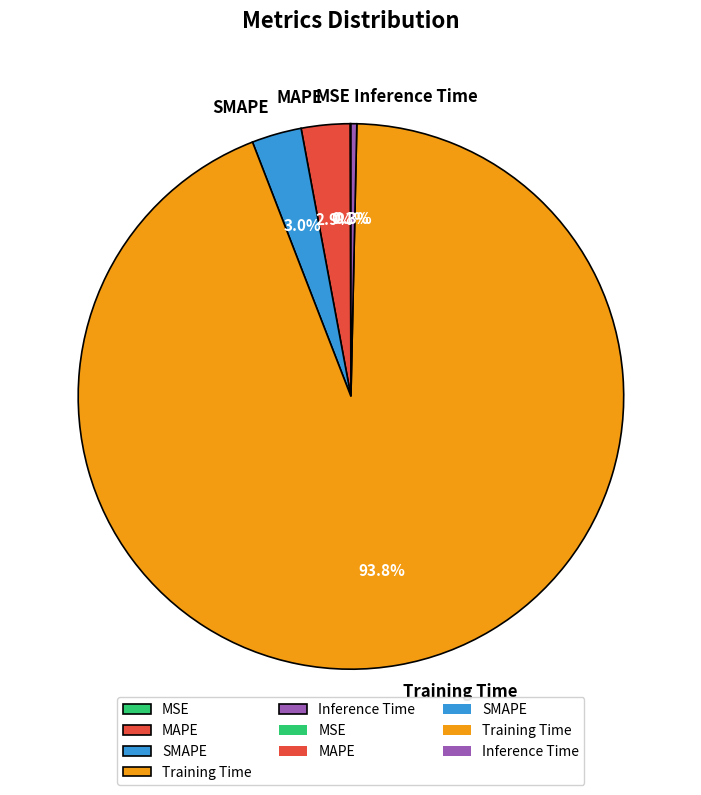

Between Inference Time and SMAPE, which is larger?

SMAPE